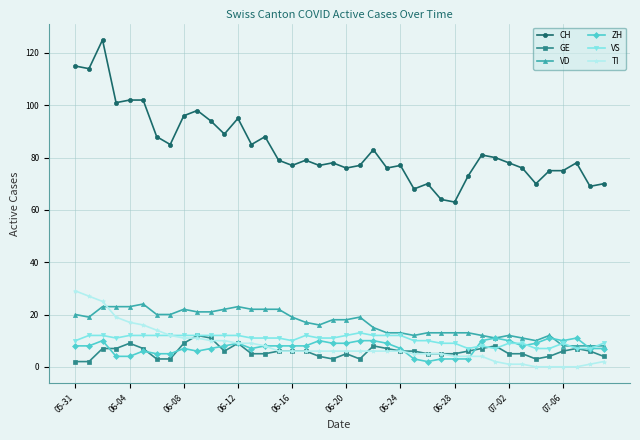

What is the greatest value displayed?

125